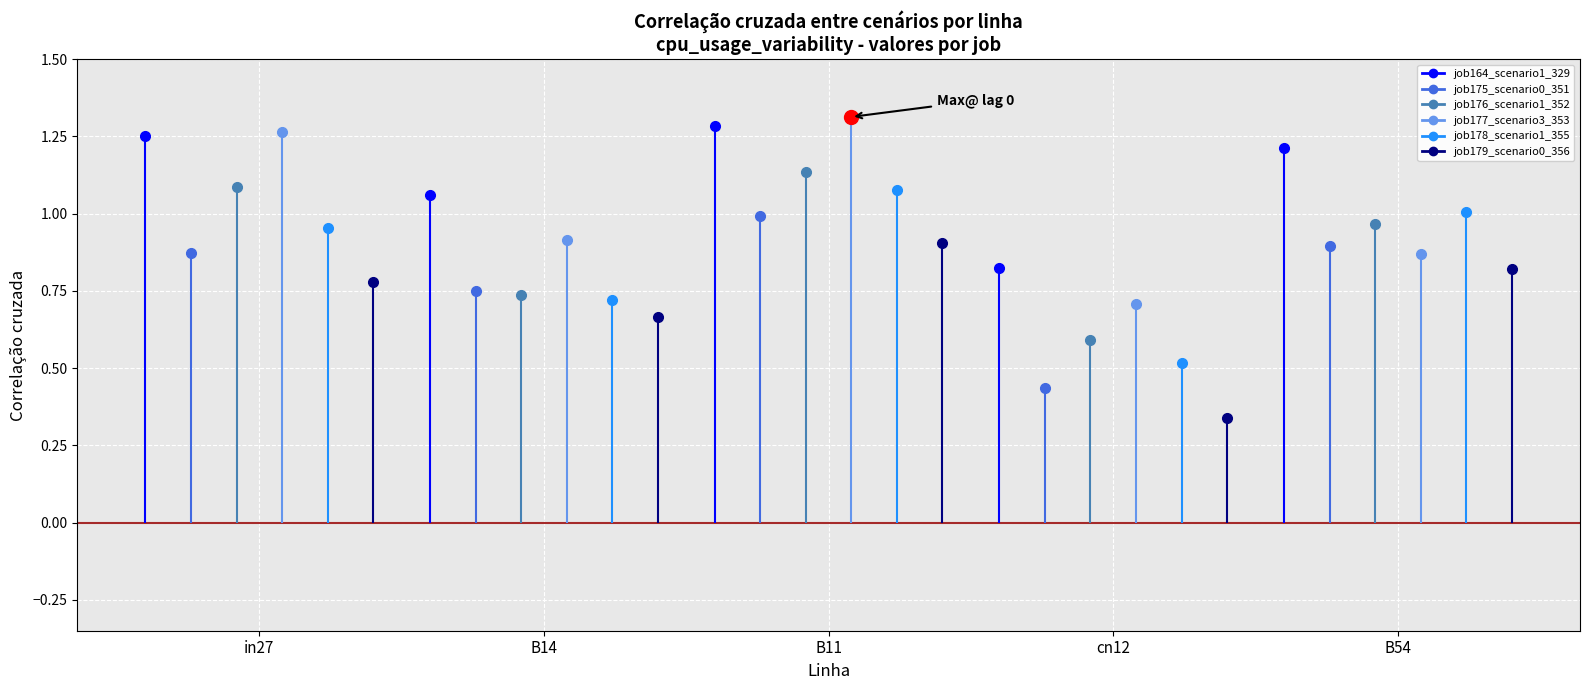

Reading right to left, transcribe all the data shown in this chart.

job164_scenario1_329: B54=1.2	cn12=0.8	B11=1.3	B14=1.1	in27=1.3
job175_scenario0_351: B54=0.9	cn12=0.4	B11=1.0	B14=0.7	in27=0.9
job176_scenario1_352: B54=1.0	cn12=0.6	B11=1.1	B14=0.7	in27=1.1
job177_scenario3_353: B54=0.9	cn12=0.7	B11=1.3	B14=0.9	in27=1.3
job178_scenario1_355: B54=1.0	cn12=0.5	B11=1.1	B14=0.7	in27=1.0
job179_scenario0_356: B54=0.8	cn12=0.3	B11=0.9	B14=0.7	in27=0.8